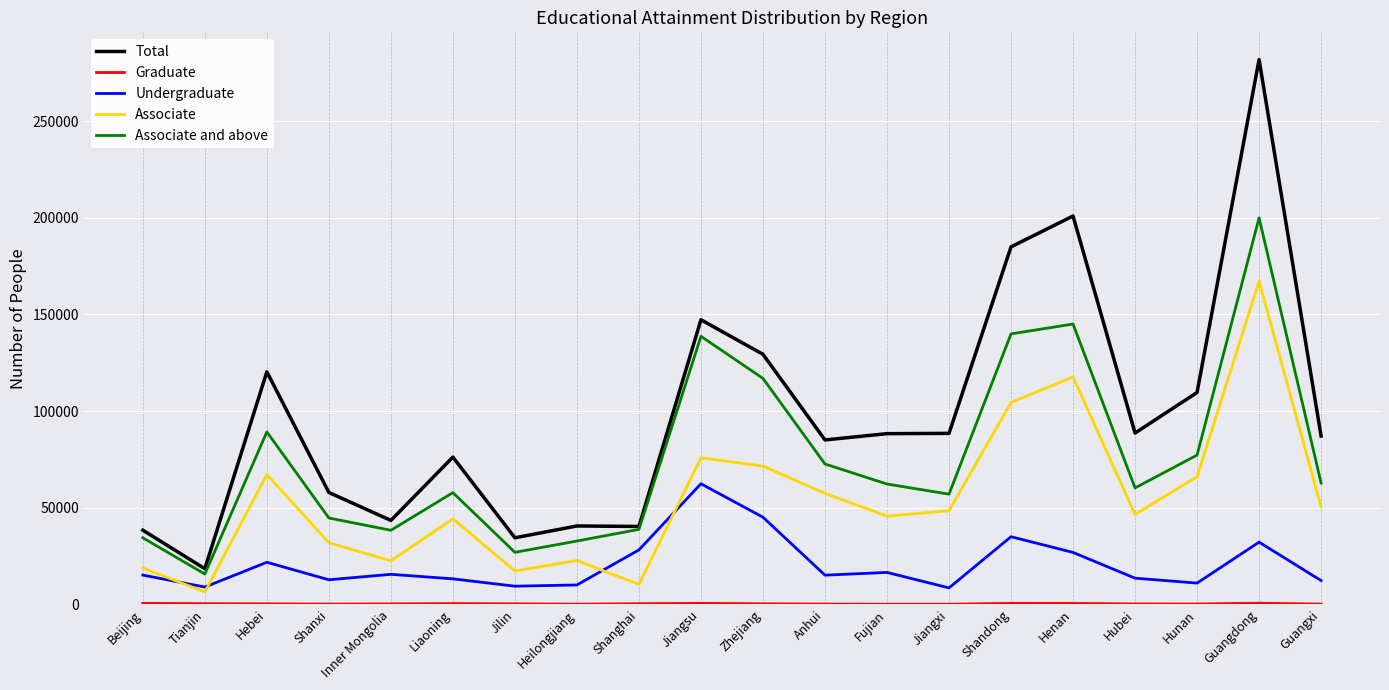

What is the spread (max minus min) of values at Jilin?

34176